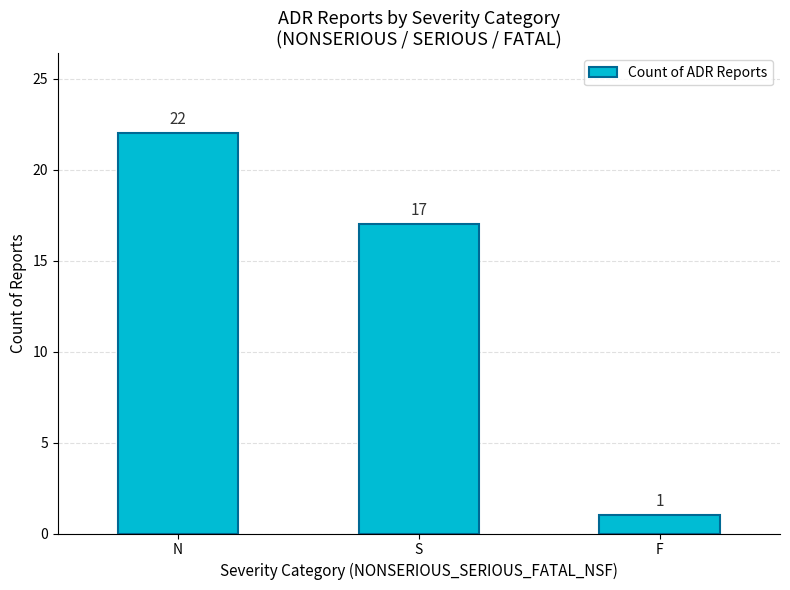

Are the bars horizontal?

No